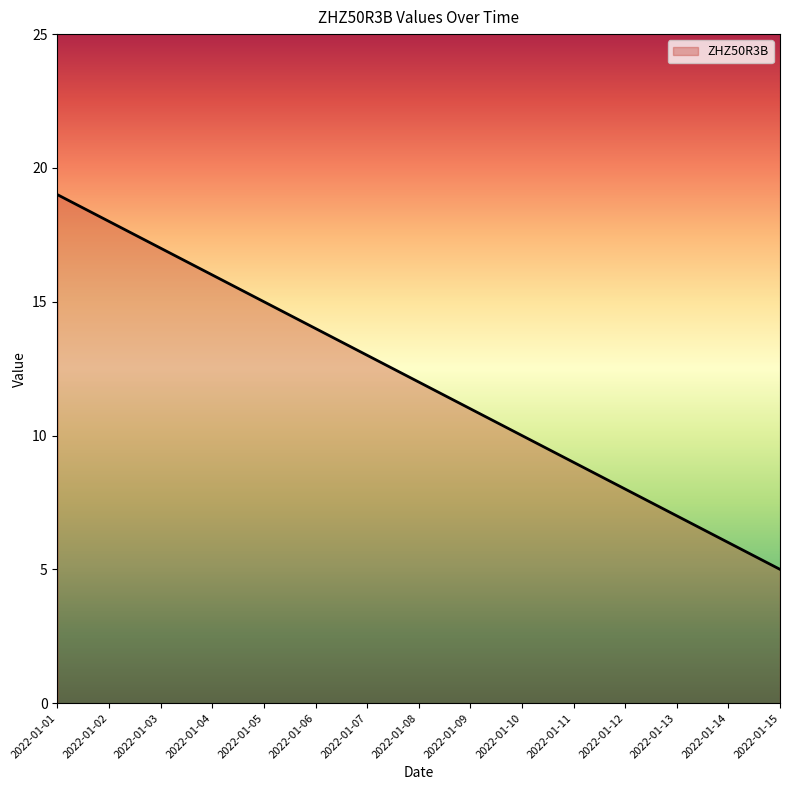

Reading right to left, what are all the values shown in this chart?

5	6	7	8	9	10	11	12	13	14	15	16	17	18	19